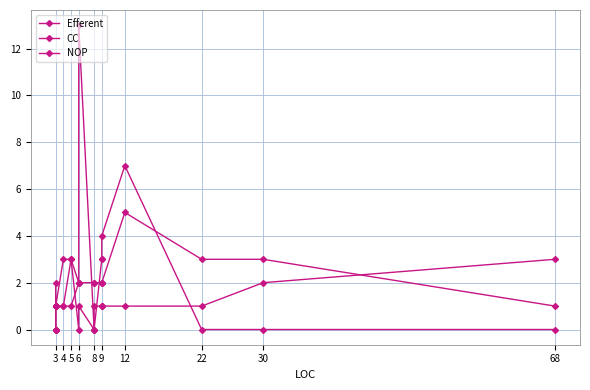

Which has a higher value, 3 or 3?

3